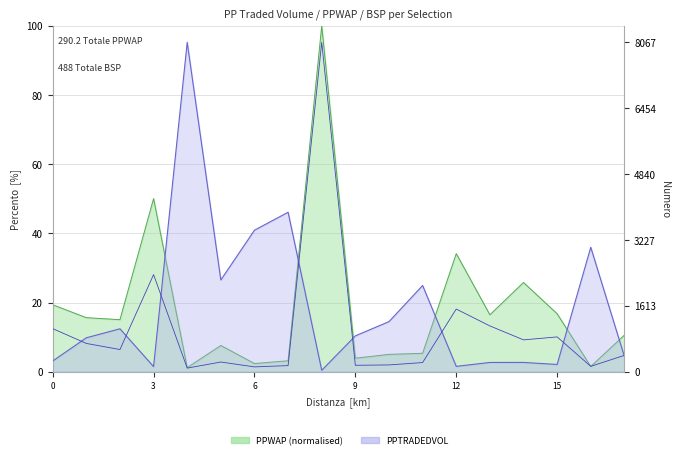

How many values in the BSP series are below 545?

9